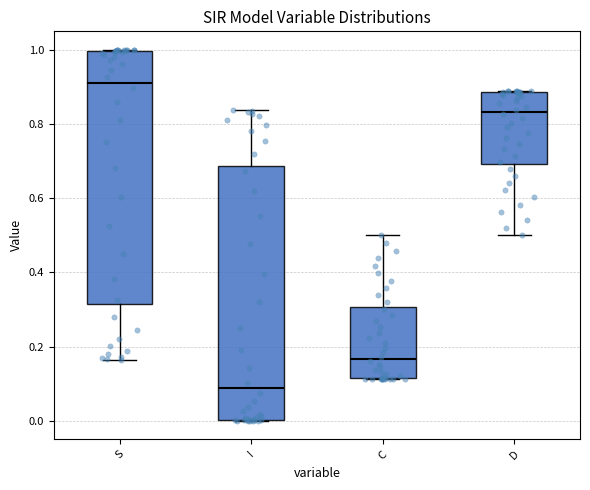

Reading left to right, read every box against the y-axis: the position of its median line, the range the box covers, and the ends of its whiskers. The values are not printed on the chart, so give them approximately, as read against the axis.

S: median 0.92, box 0.32 to 1.00, whiskers 0.16 to 1.00
I: median 0.08, box 0.00 to 0.68, whiskers 0.00 to 0.84
C: median 0.16, box 0.12 to 0.30, whiskers 0.12 to 0.50
D: median 0.84, box 0.70 to 0.88, whiskers 0.50 to 0.88